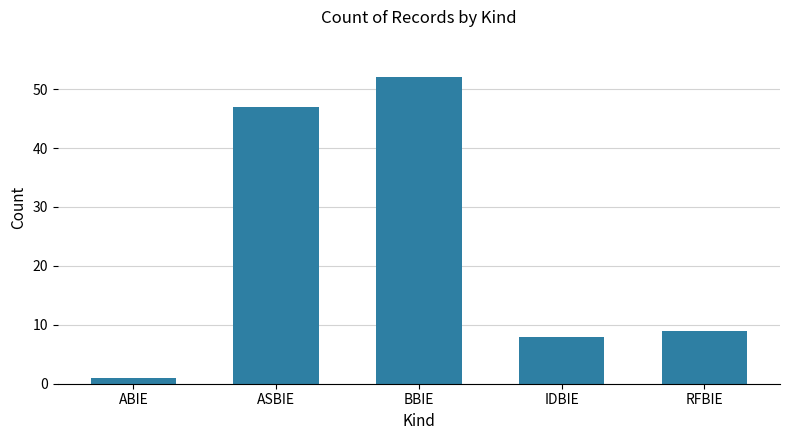

What is the maximum value shown in the chart?

52